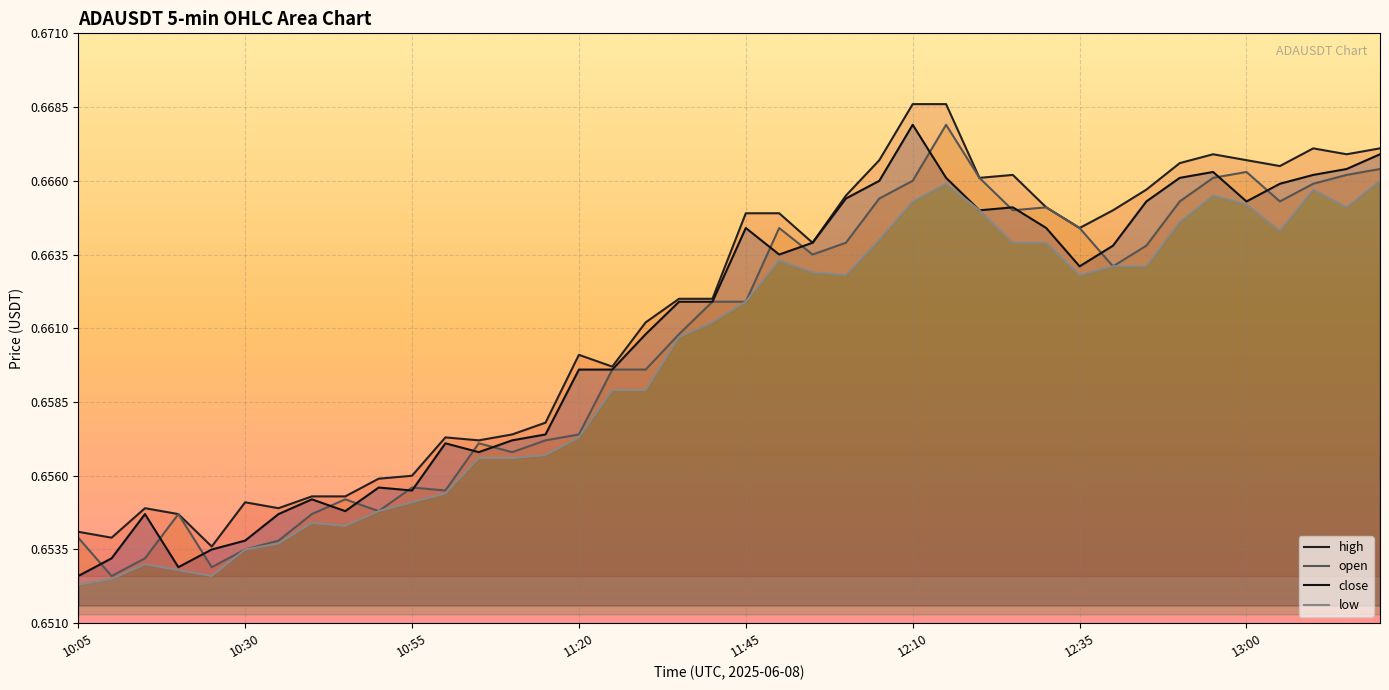

At how many categories does at least one series exceed 0?

40